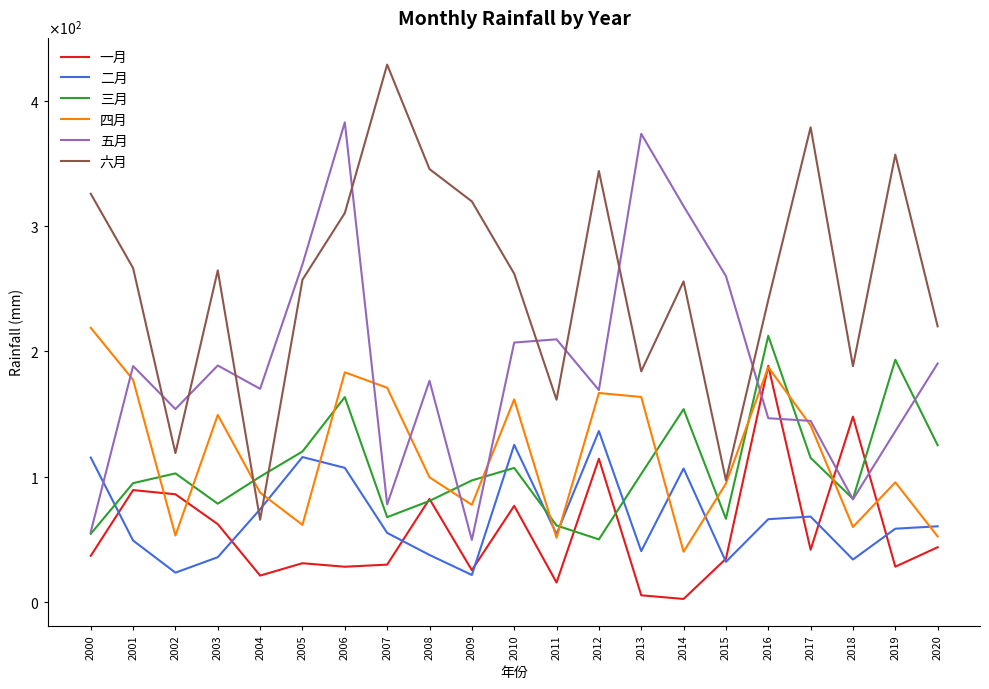

At which category does 一月 reach its first local peak?

2001